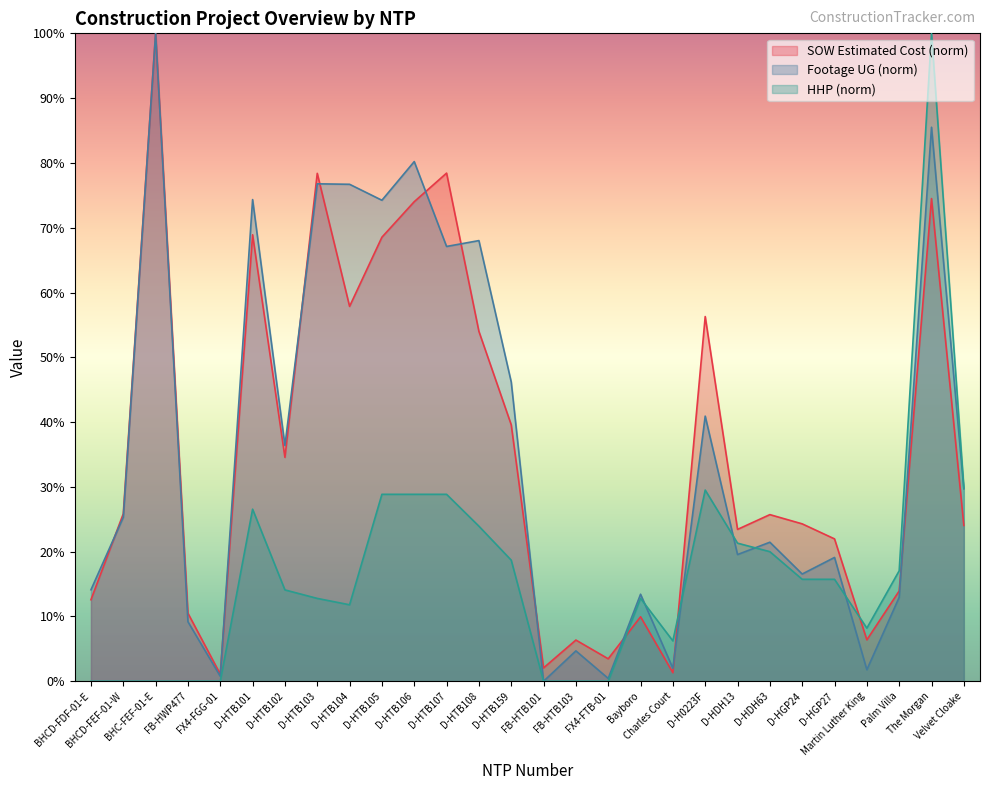

How many data points does each series have?

28